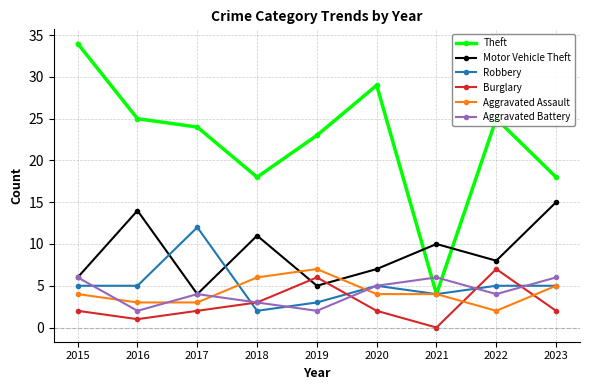

How many series are shown in this chart?

6